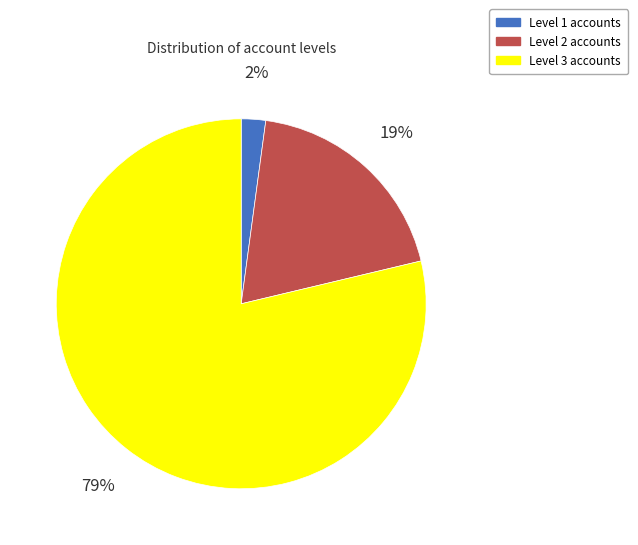

Is there a majority slice in this chart?

Yes